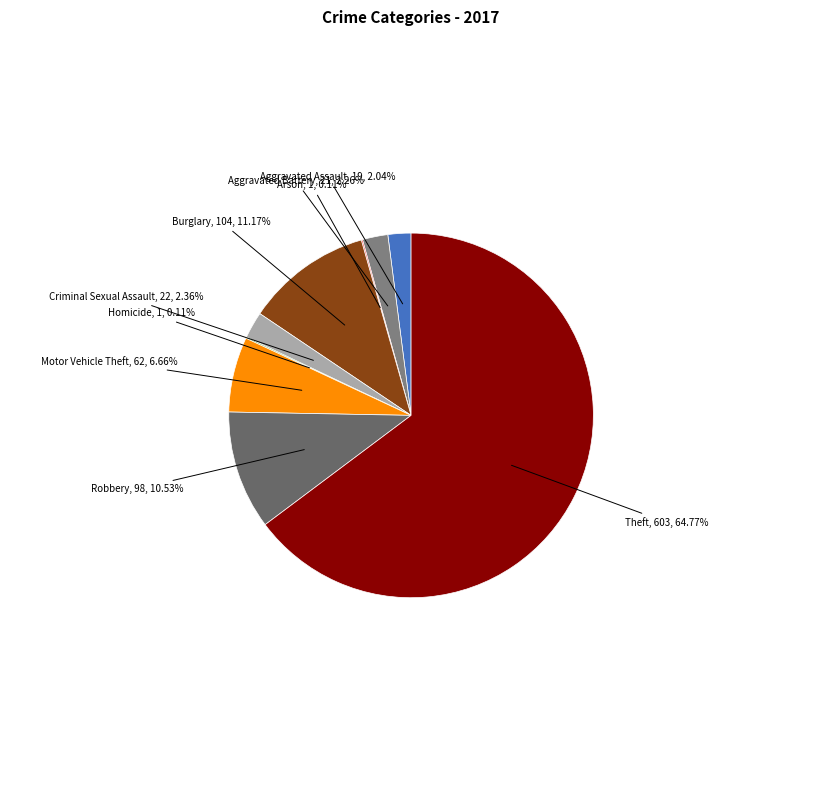

Does Theft account for over 50% of the chart?

Yes